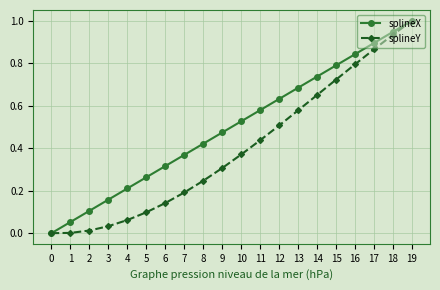

The splineY series shows 0.1 at 14. True or false?

False